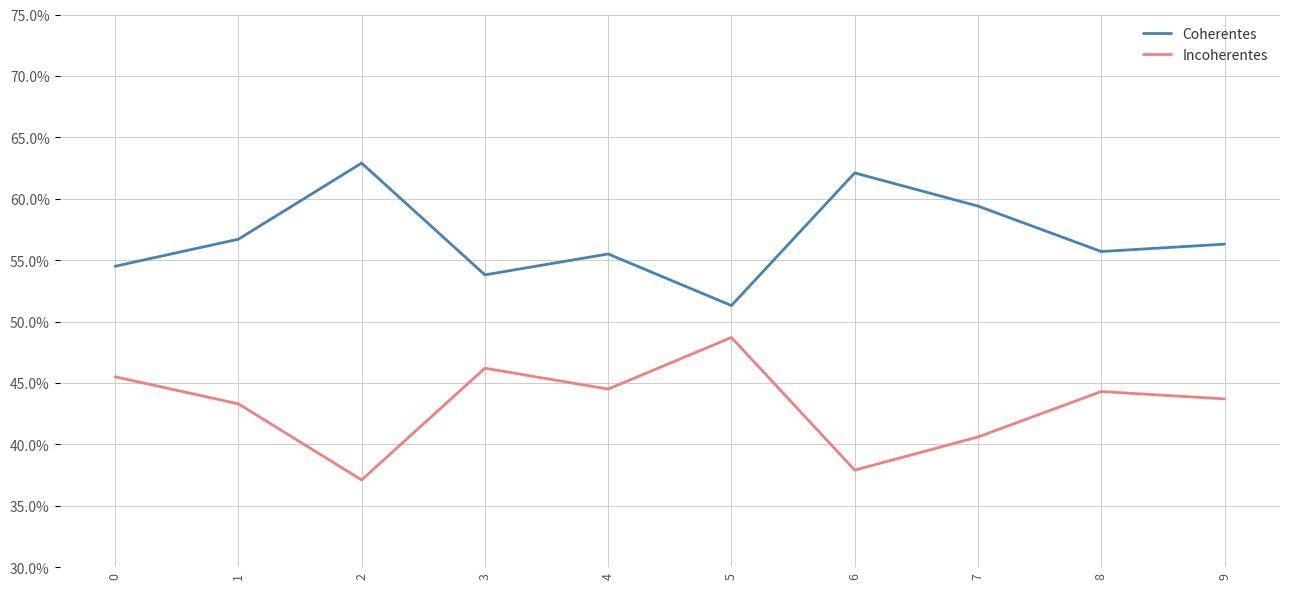

What are all the series names shown in the legend?

Coherentes, Incoherentes